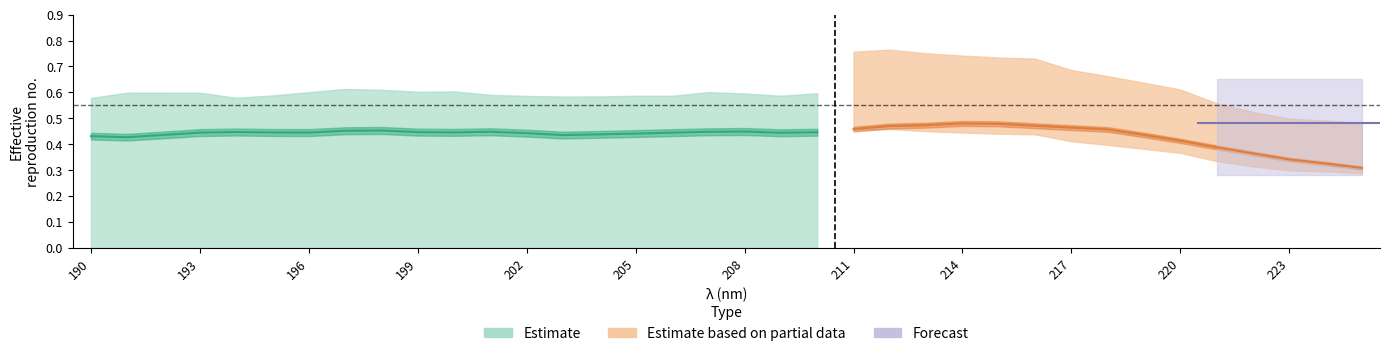

True or false: STD-25% has more than 2 points higher than both neighbors.

False